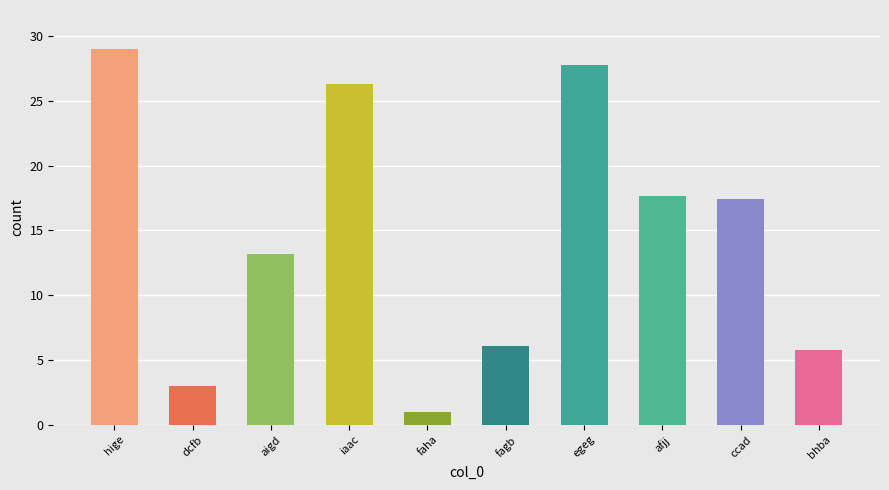

What is the value of the 7th bar from the left?

27.8